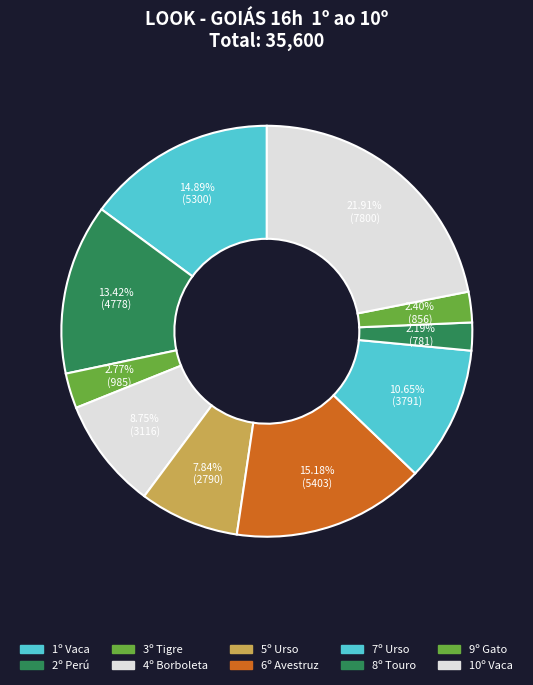

How many slices are in this pie chart?

10